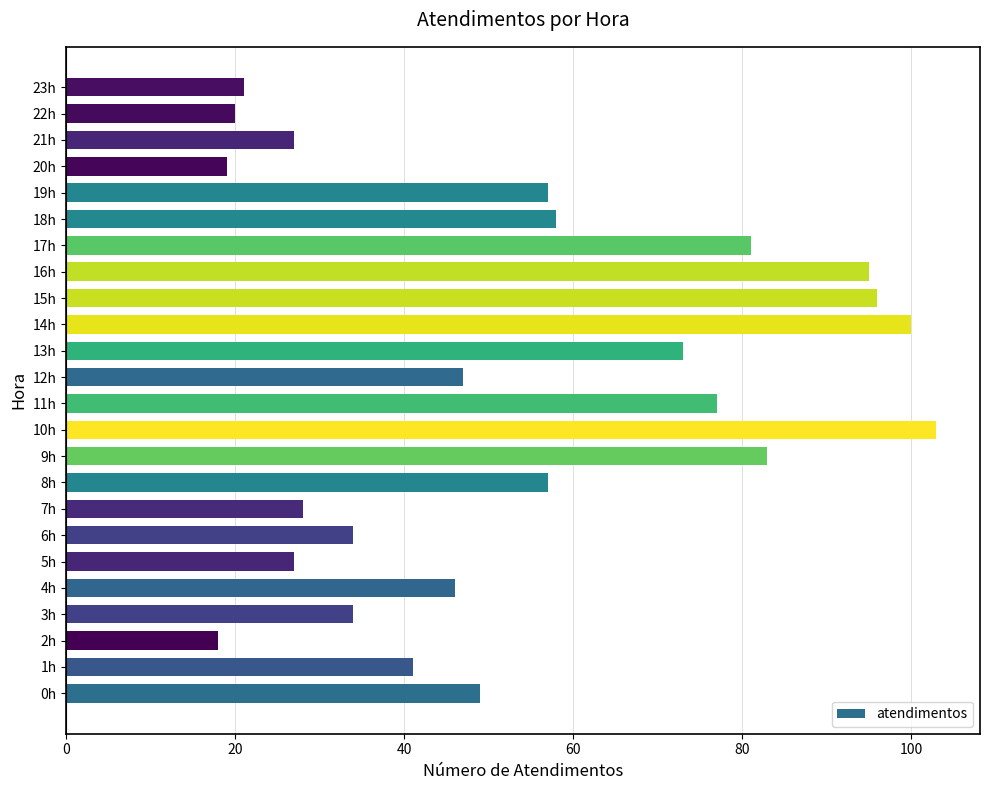

At which category does the chart reach its peak across all series?

10h